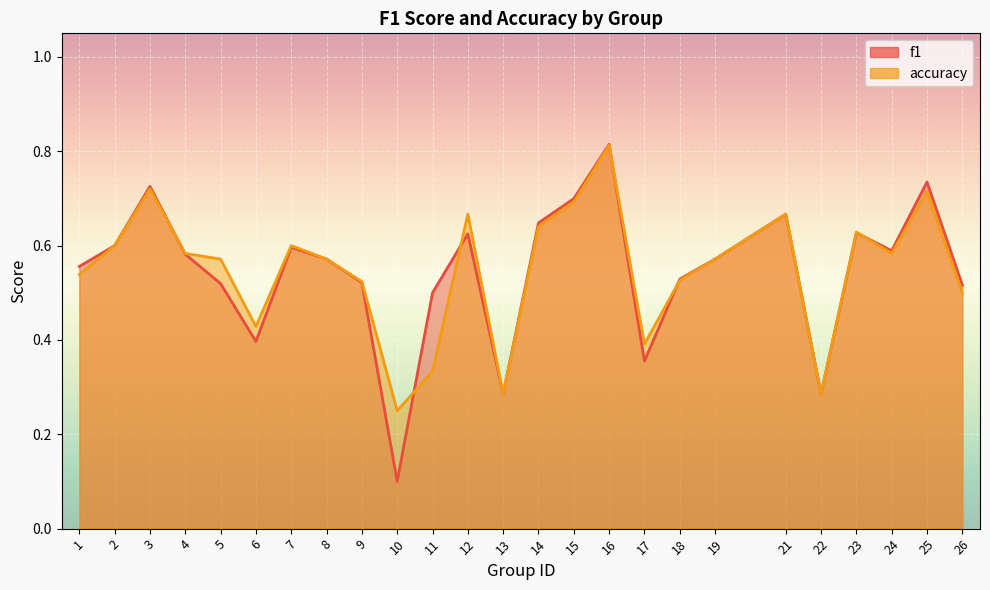

The value of f1 at 10 is 0.1. True or false?

True